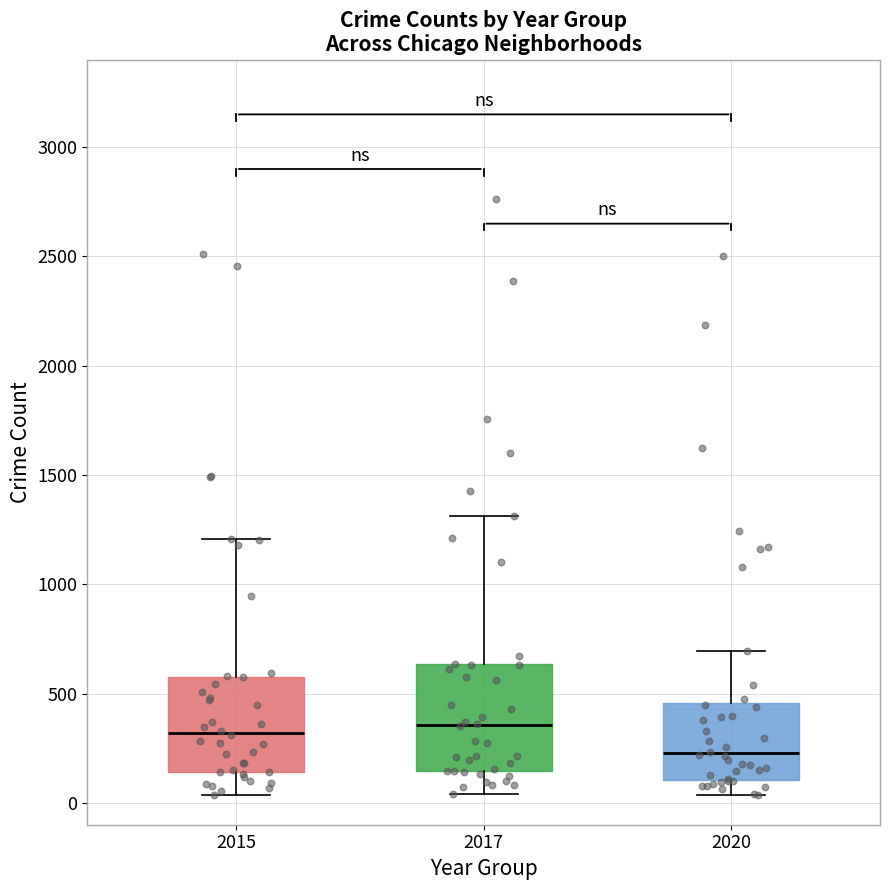

Where is the upper edge of the box at x = 2015 on the y-axis? The values are not printed on the chart, so give them approximately, as read against the axis.

600